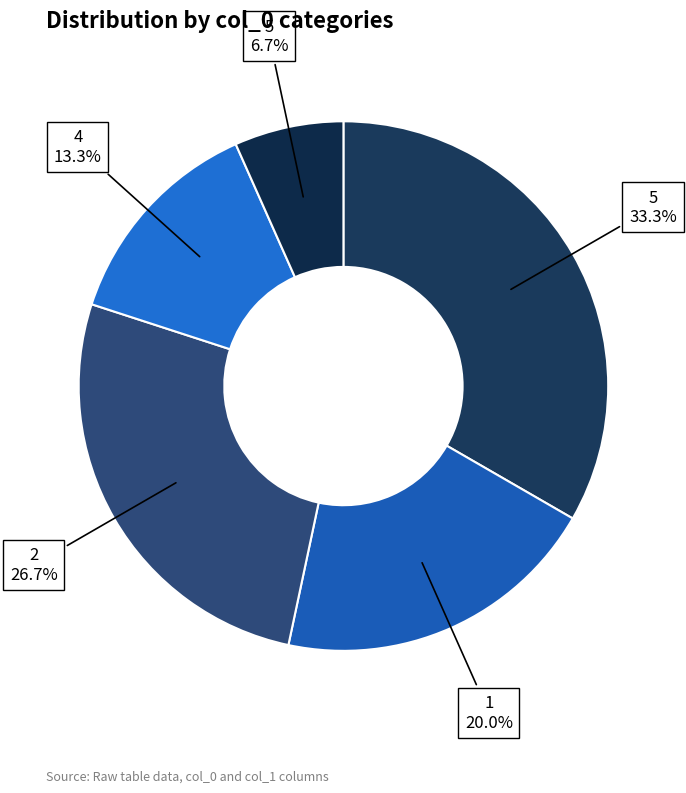

What is the largest slice in the pie chart?

5